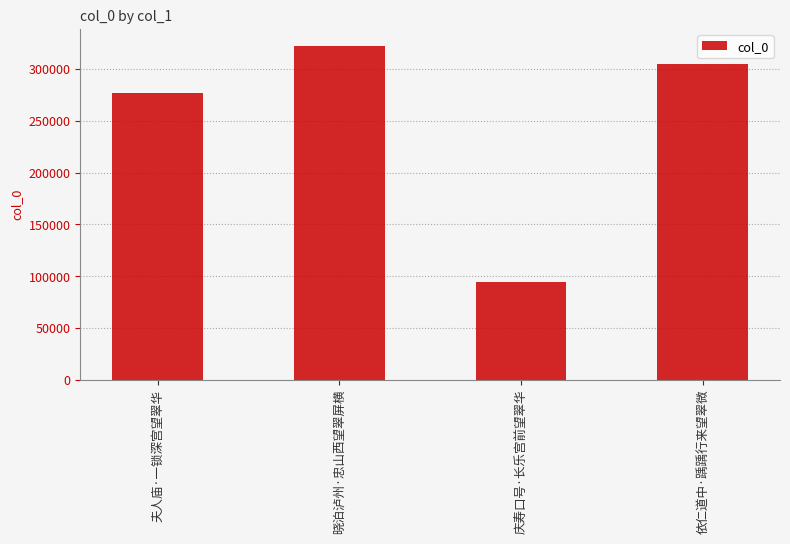

How many series are shown in this chart?

1